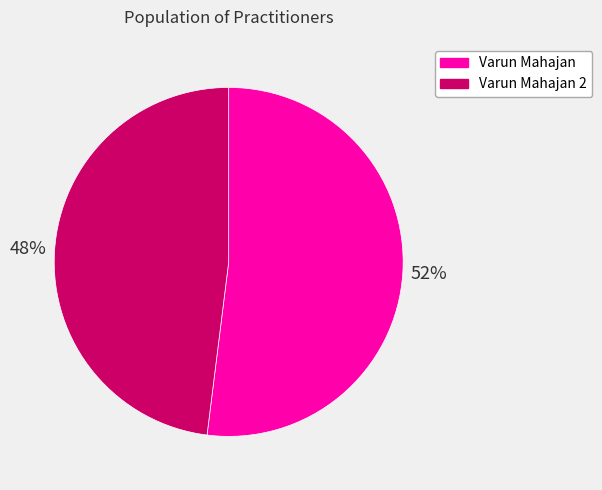

Does any single category account for the majority?

Yes